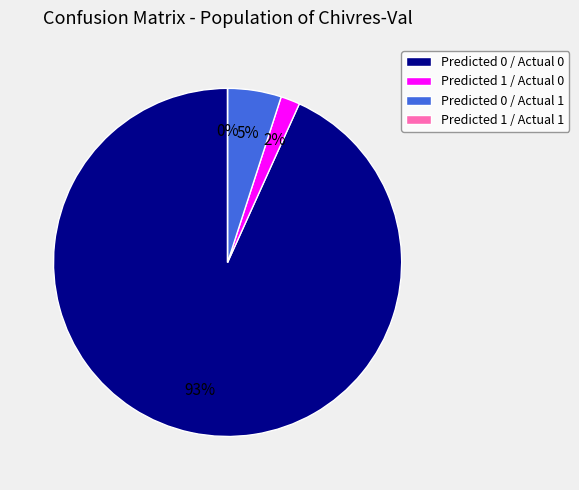

Combined, do Predicted 0 / Actual 1 and Predicted 1 / Actual 0 account for over 50%?

No